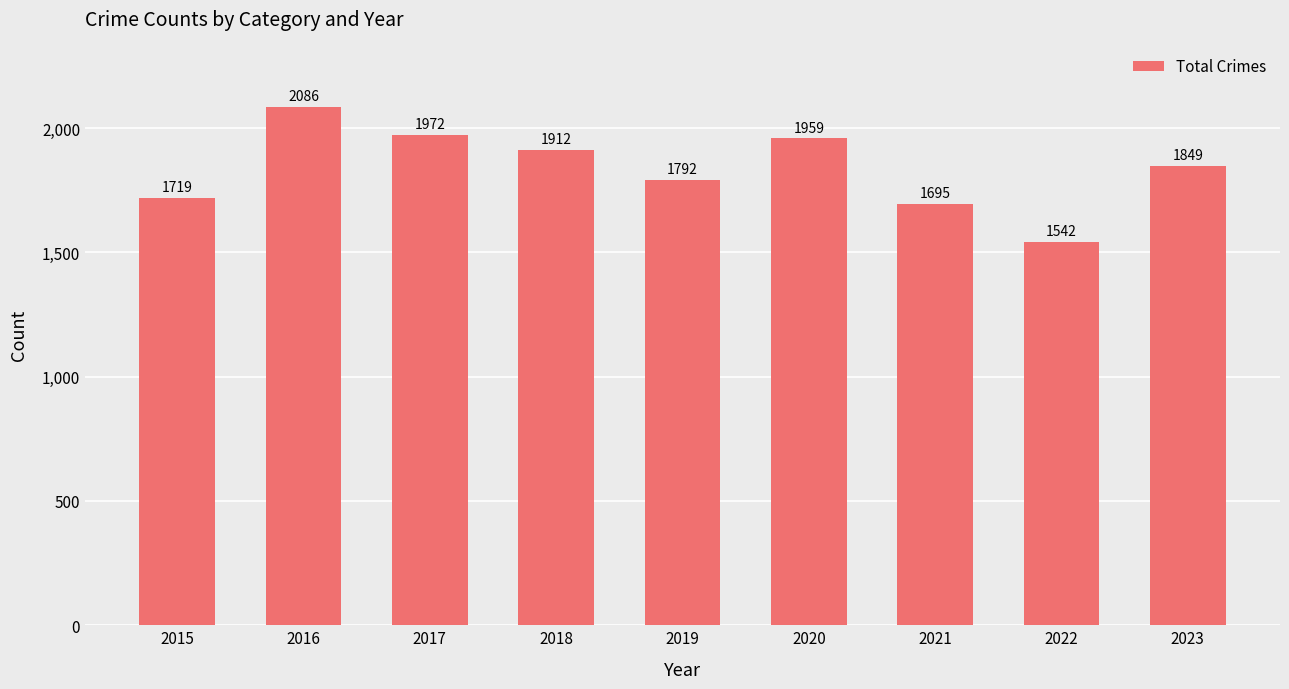

How many bars are there in total?

9